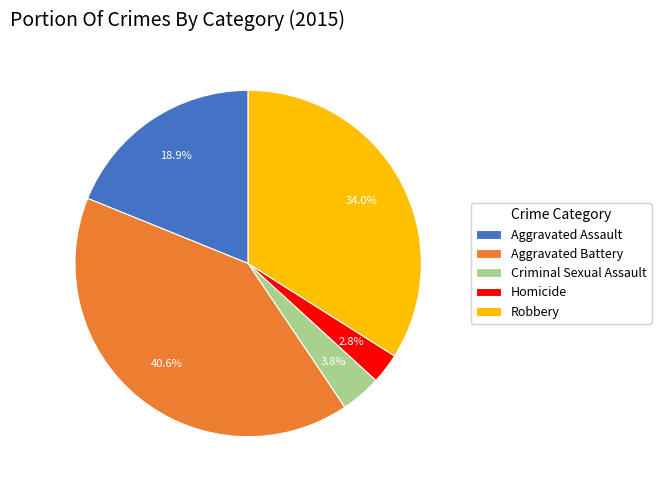

Which category has the biggest portion of the pie?

Aggravated Battery